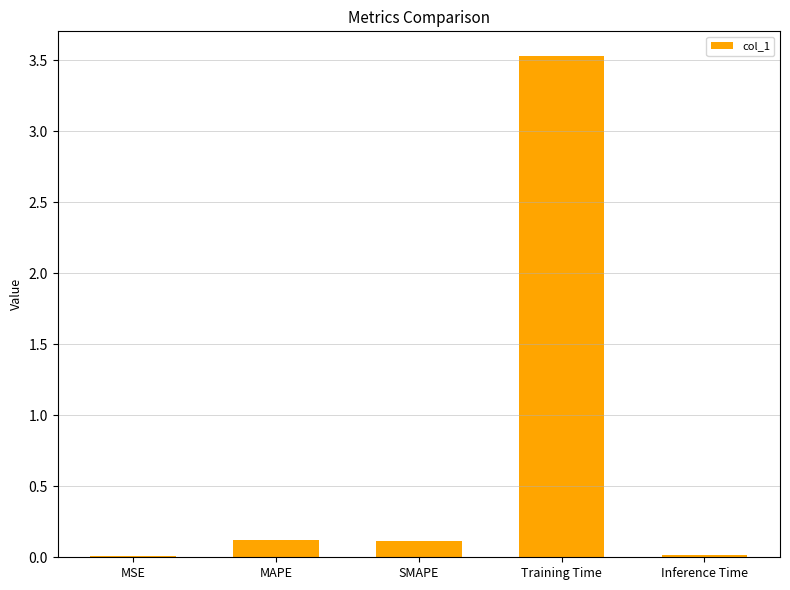

The value at Training Time is 3.5. True or false?

True